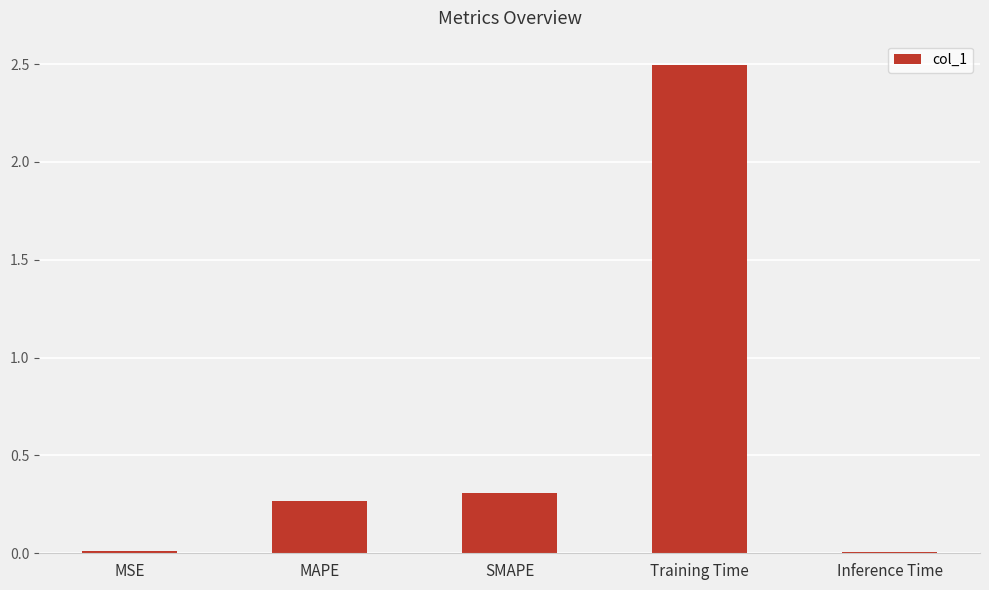

What position from the right is MSE?

5